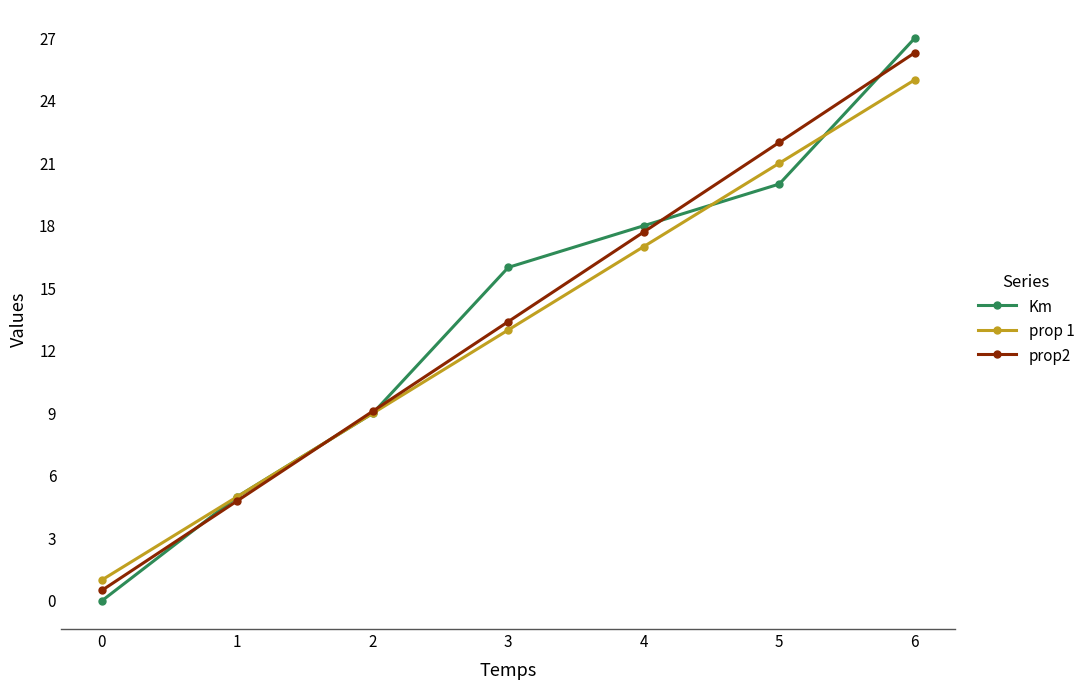

Reading left to right, transcribe all the data shown in this chart.

Km: 0.0	5.0	9.0	16.0	18.0	20.0	27.0
prop 1: 1.0	5.0	9.0	13.0	17.0	21.0	25.0
prop2: 0.5	4.8	9.1	13.4	17.7	22.0	26.3